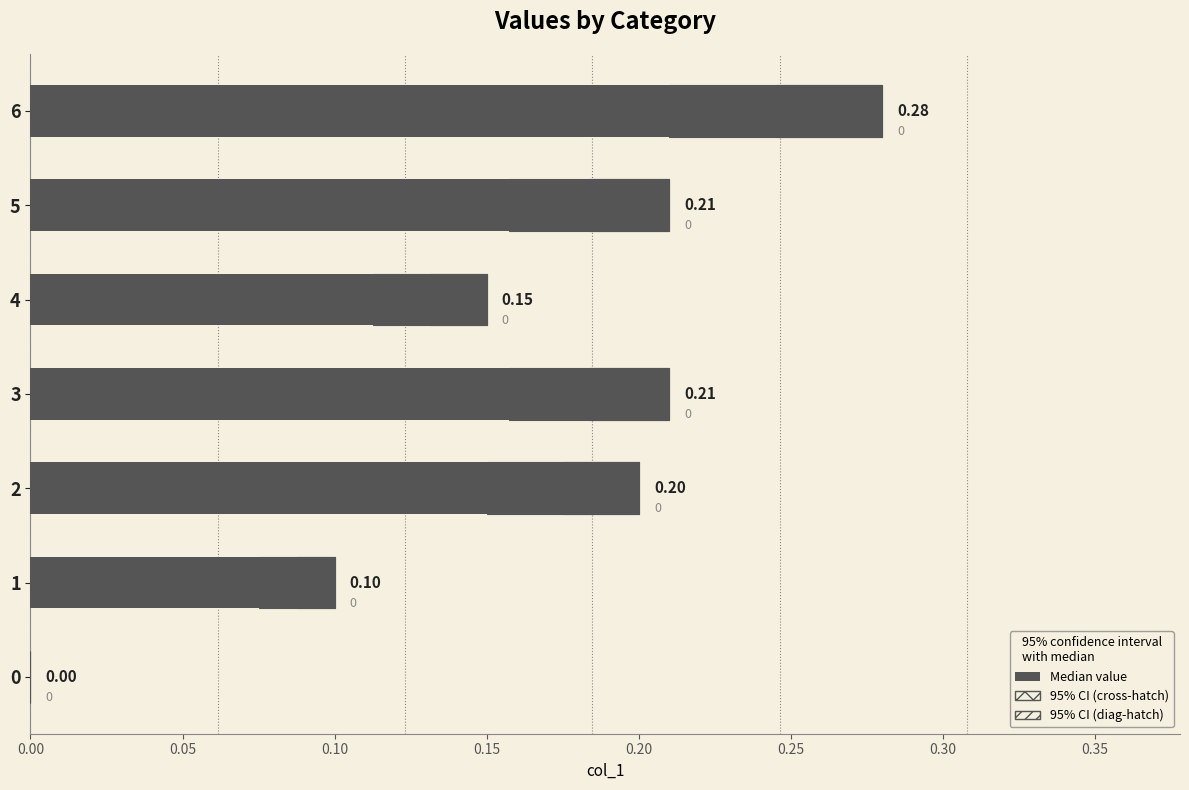

Are the bars horizontal?

Yes